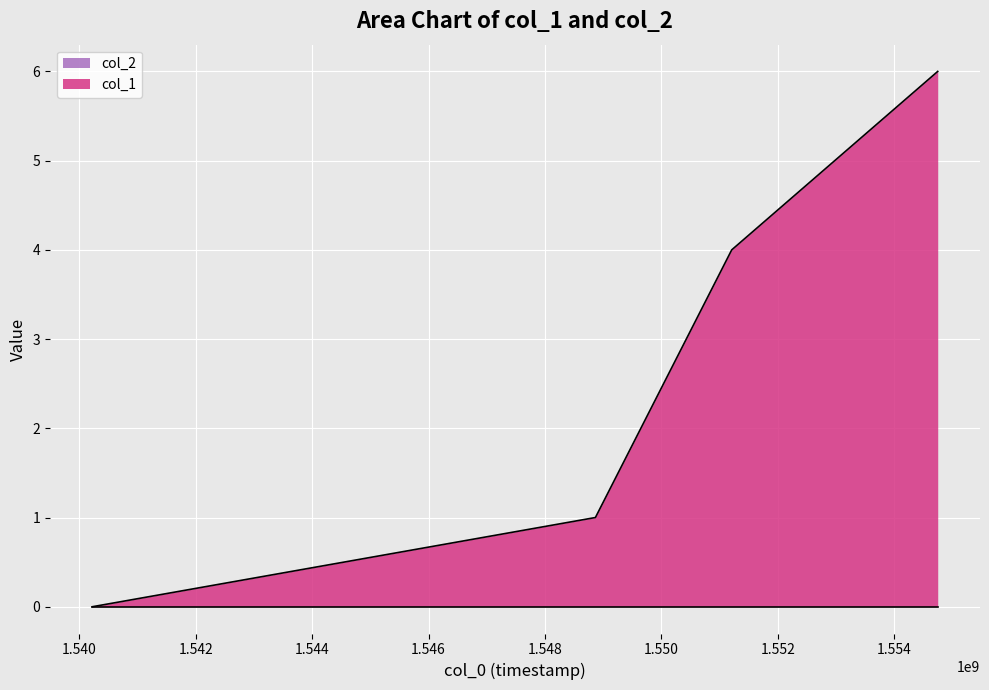

Where is the data nearest to the value 3?

1551208304